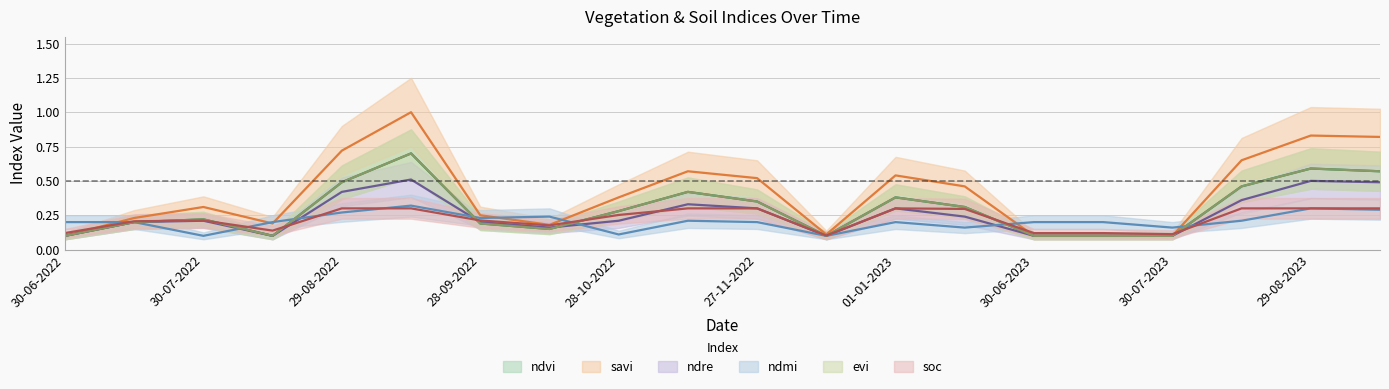

Which label corresponds to the smallest value in the chart?

30-06-2022